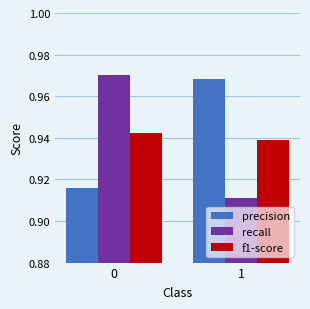

What is the total value across all series at 1?

2.8